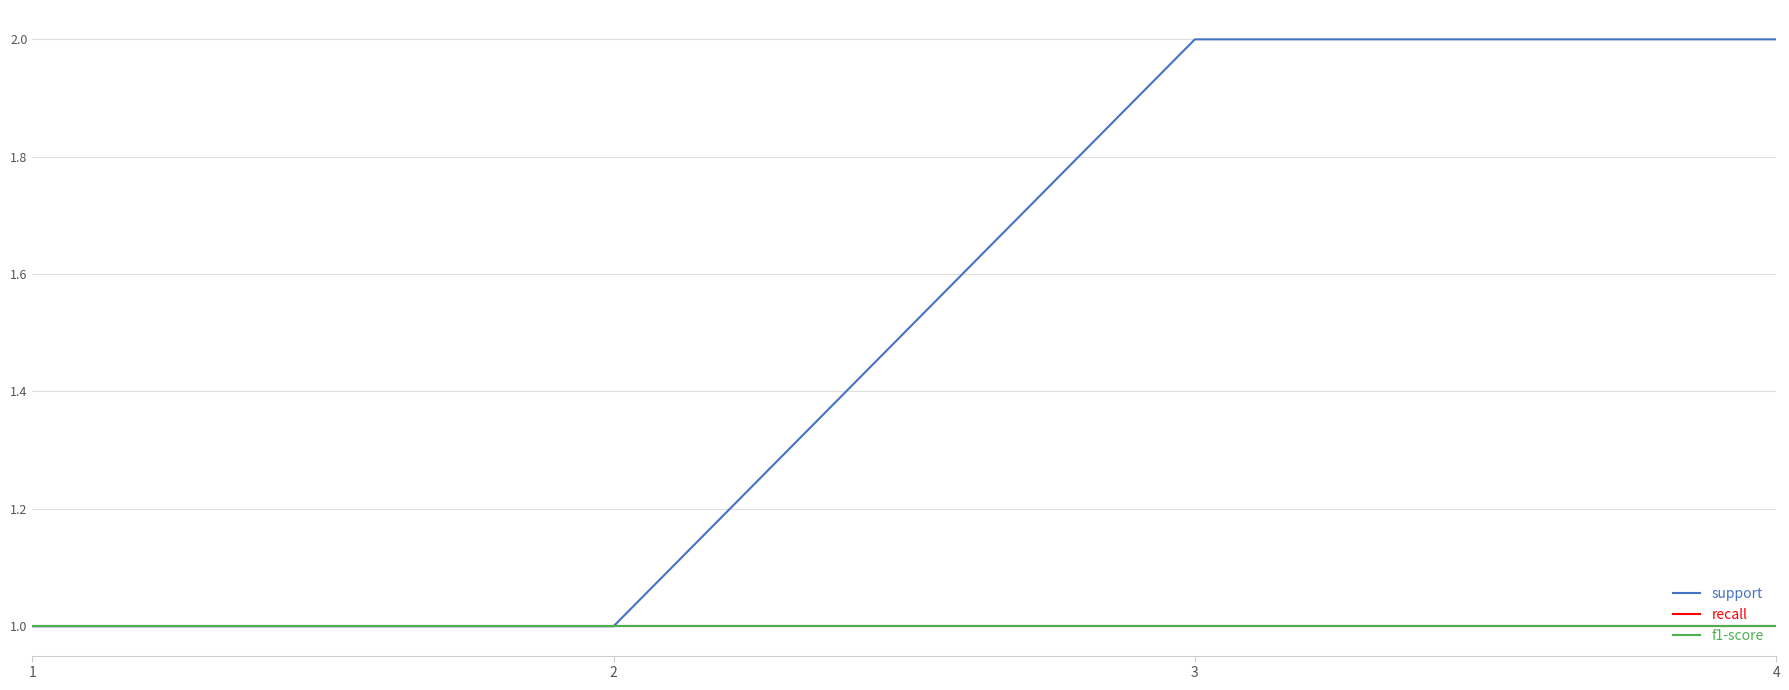

What is the sum of all support values?

6